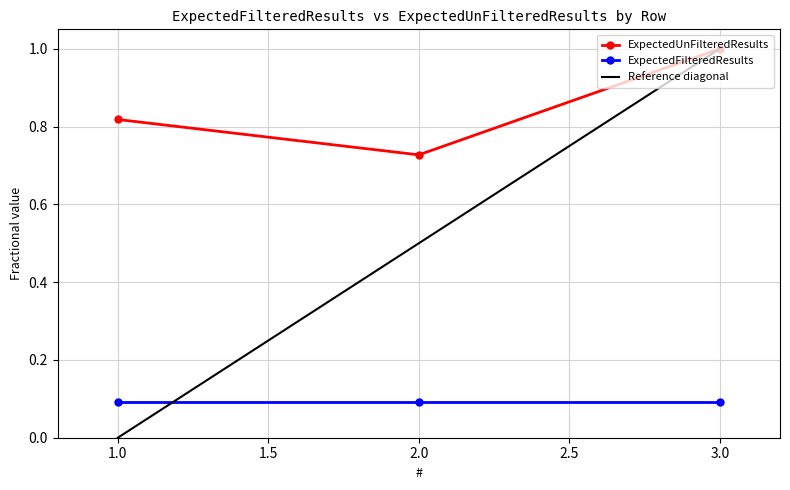

What is the average value?

0.8